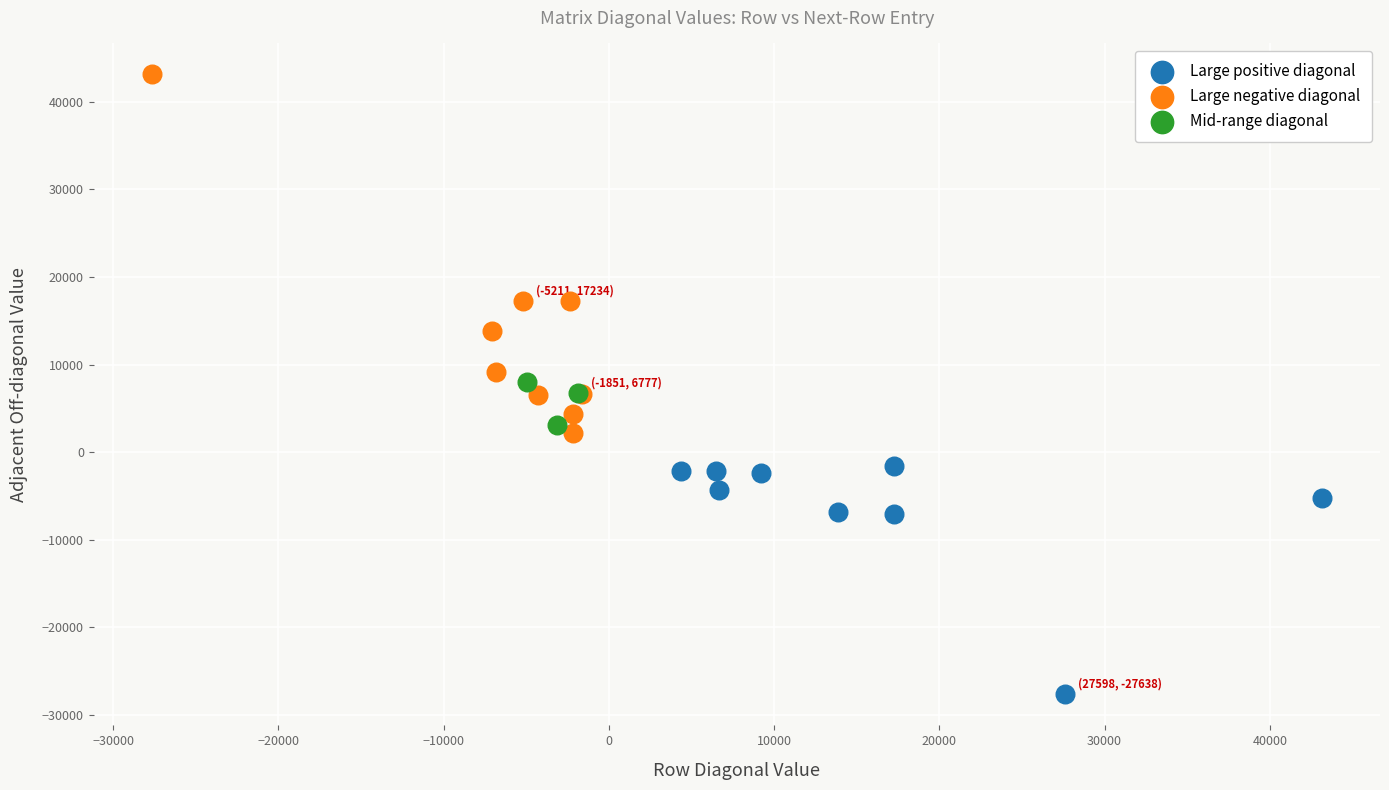

Which series reaches the minimum Y coordinate?

Large positive diagonal